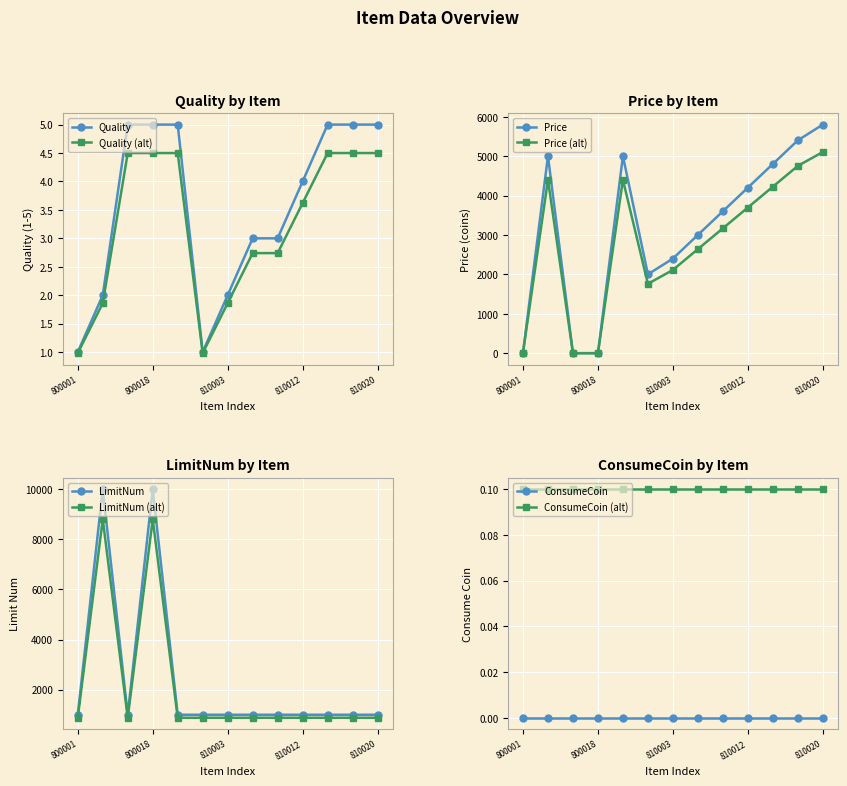

What is the lowest value of the Quality series?

1.0